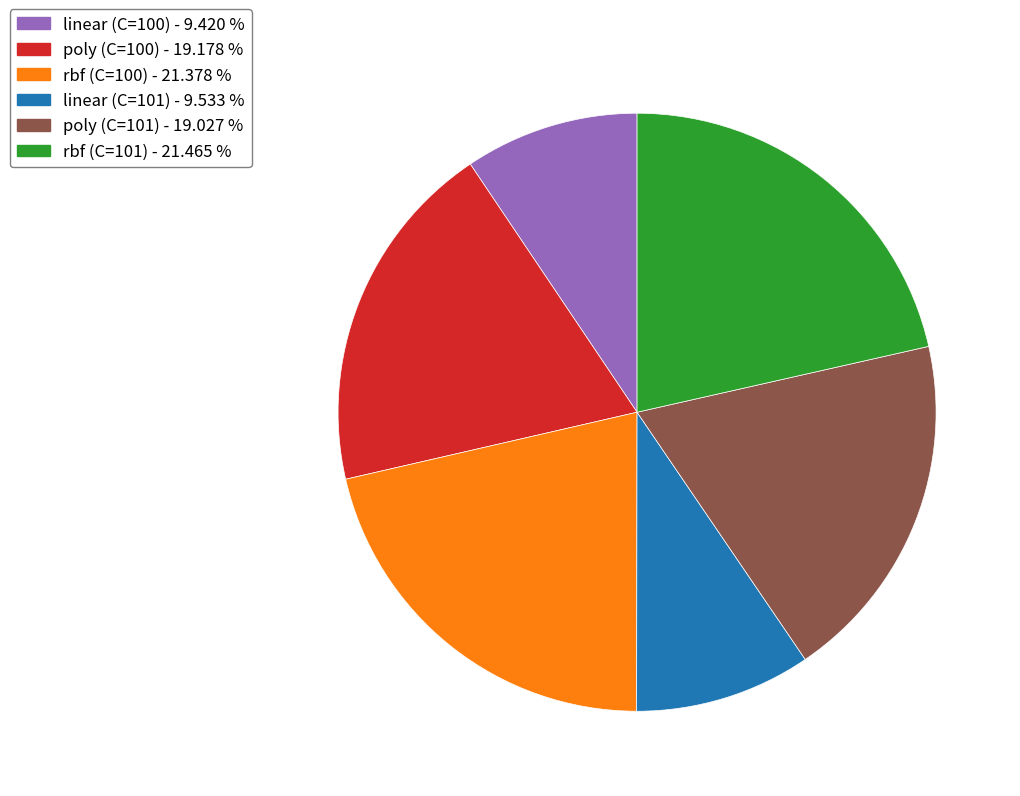

Does any single category account for the majority?

No